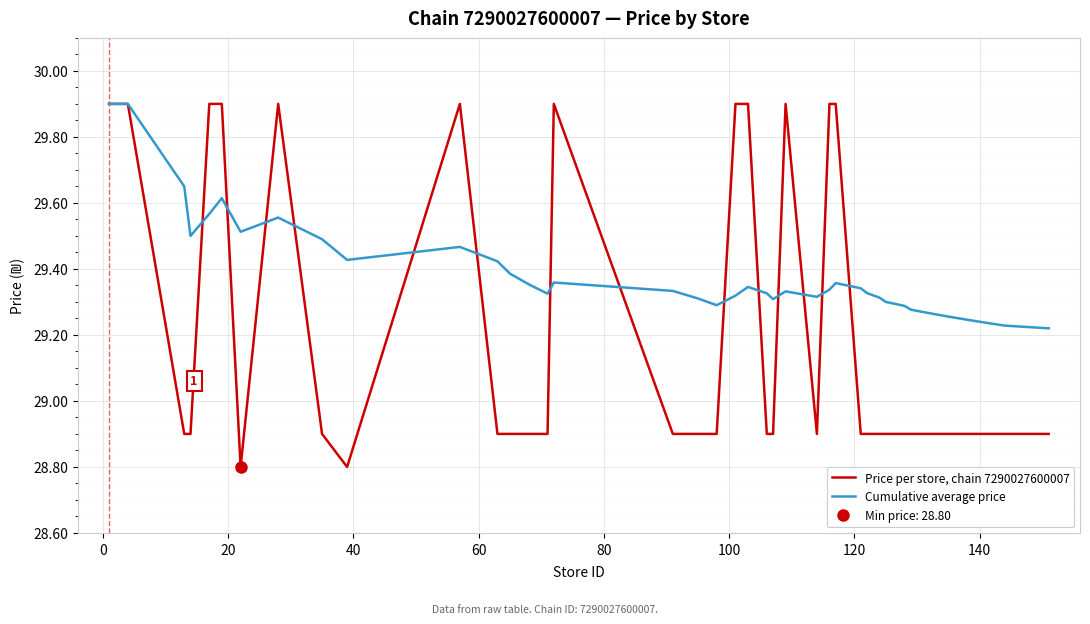

What is the difference between the maximum and minimum values in the Price per store, chain 7290027600007 series?

1.1